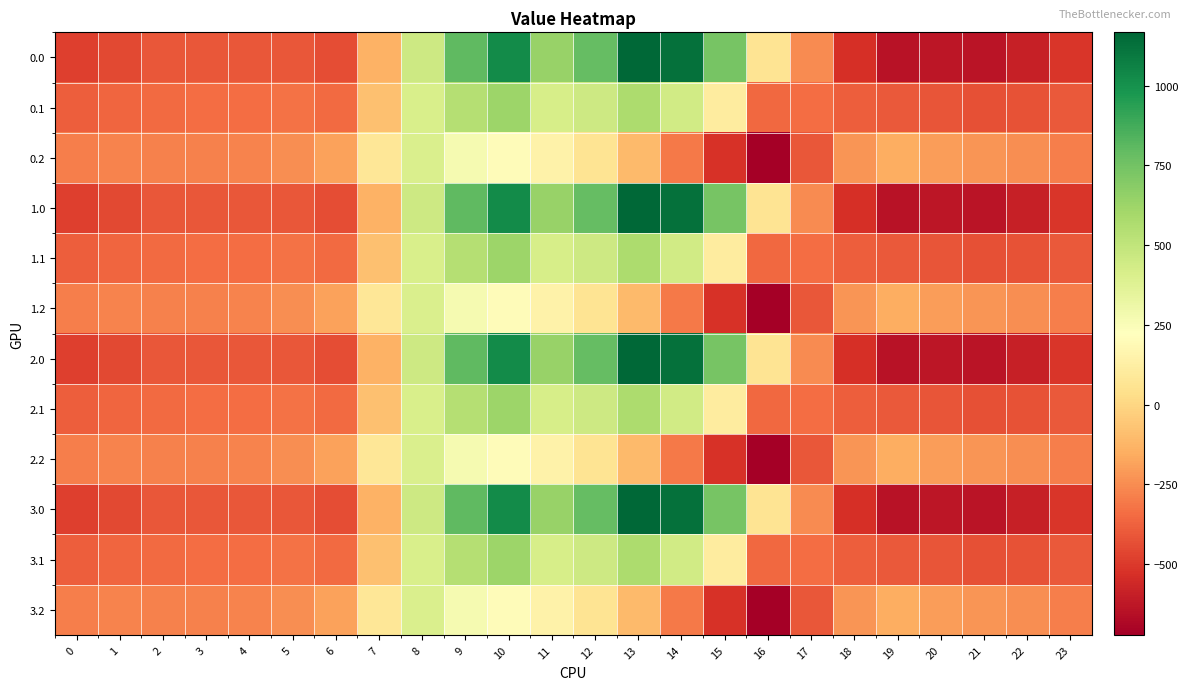

What is the minimum value shown in the chart?

-721.2